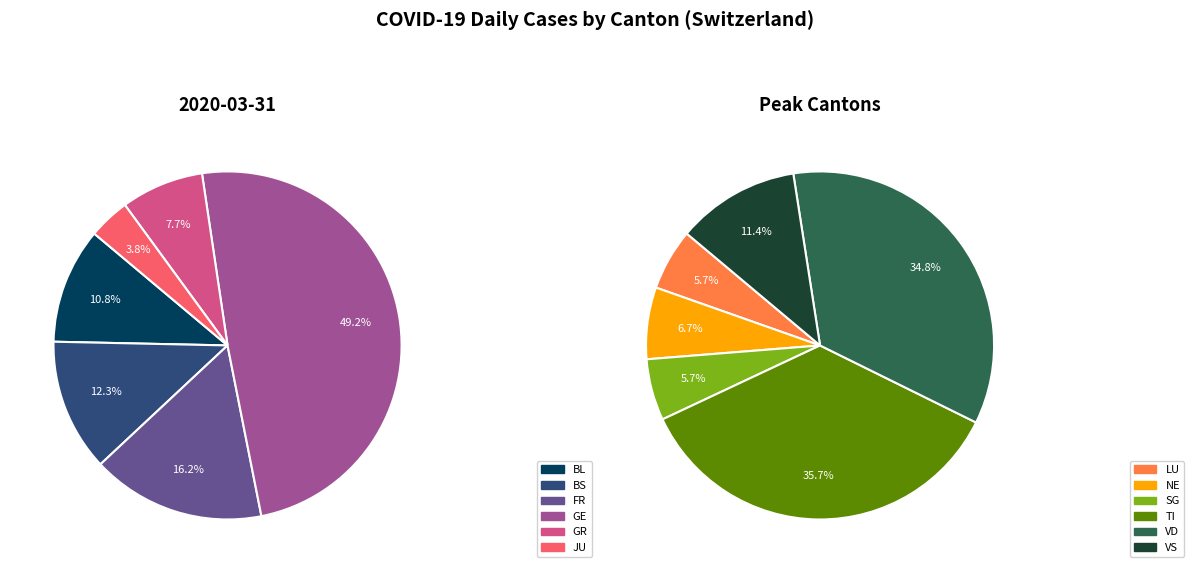

Count the number of slices in the pie.

12